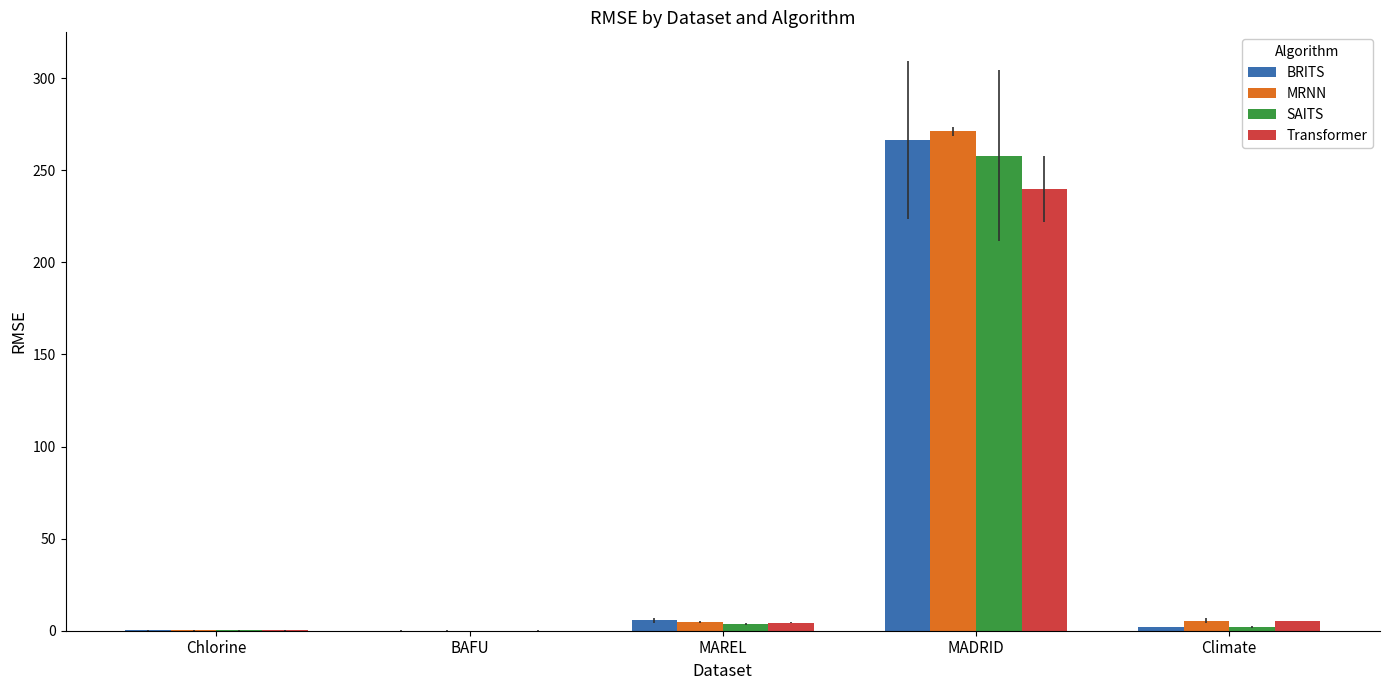

Between Chlorine and MADRID, which series saw the biggest shift?

MRNN